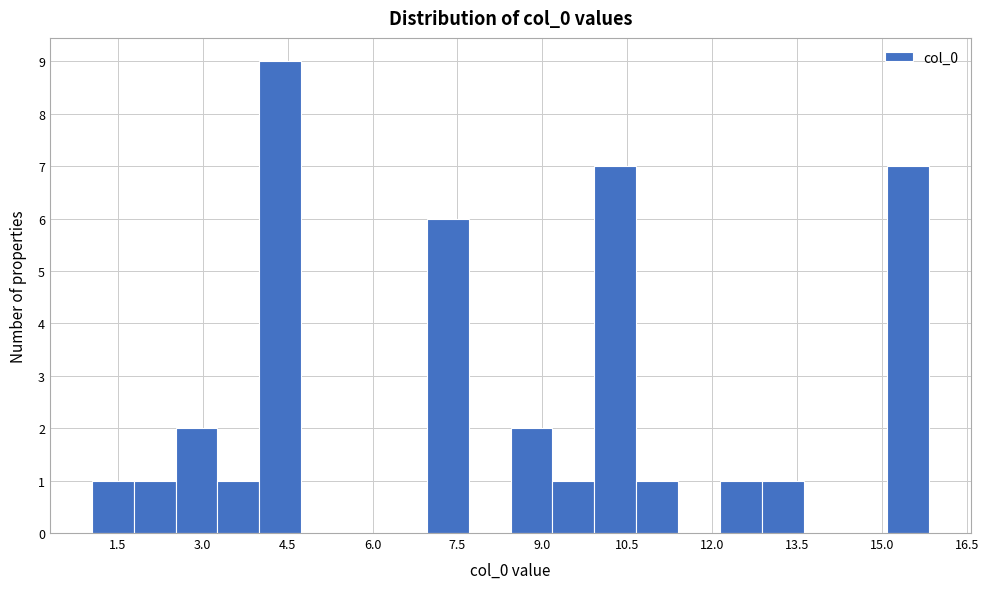

Read against the x-axis, roughly where is the centre of the tallest bar?

4.4